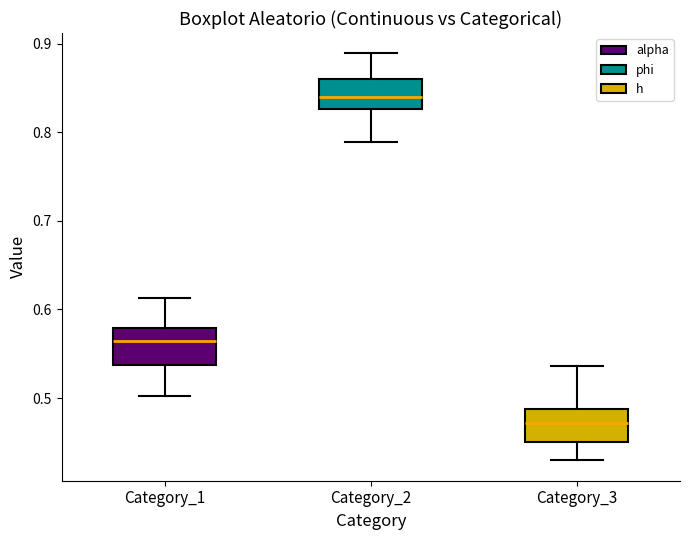

Where does the lower whisker of the box for Category_3 end on the y-axis? The values are not printed on the chart, so give them approximately, as read against the axis.

0.43